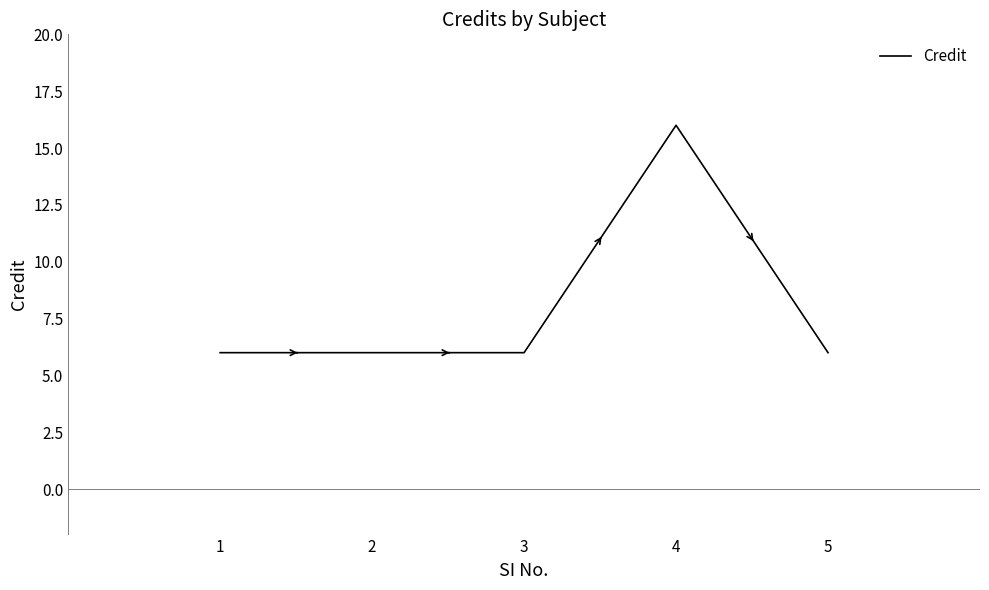

At which category does the chart reach its peak across all series?

4